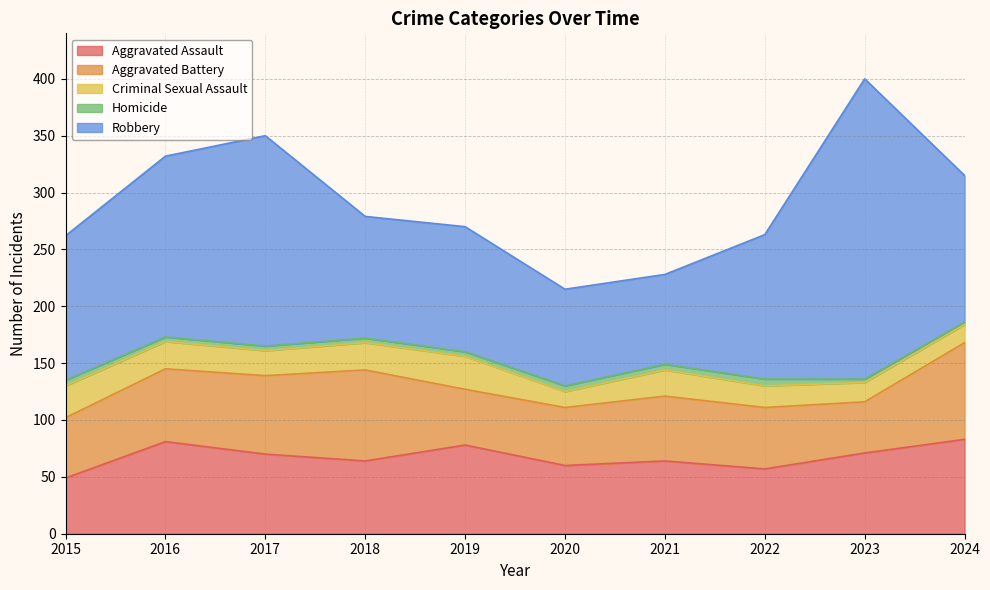

Between 2015 and 2022, which is larger?

2022